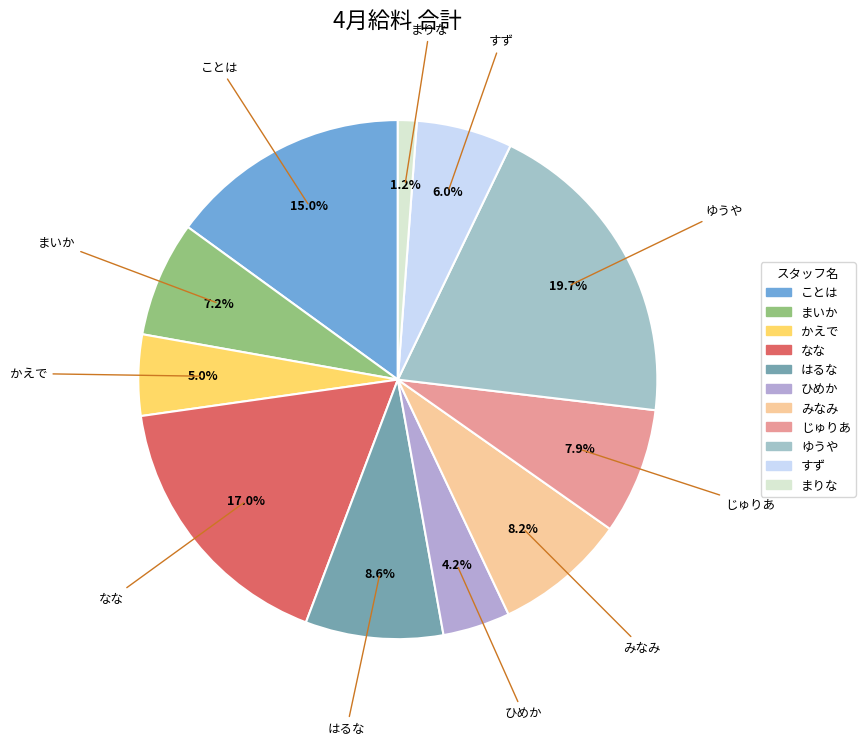

Does ひめか account for over 50% of the chart?

No